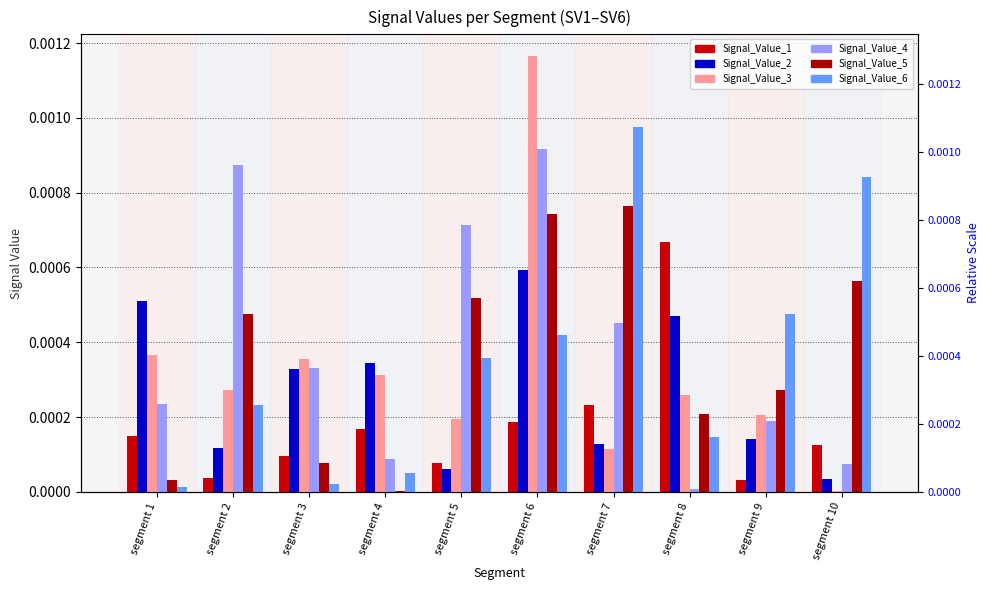

At how many categories does at least one series exceed 0?

10